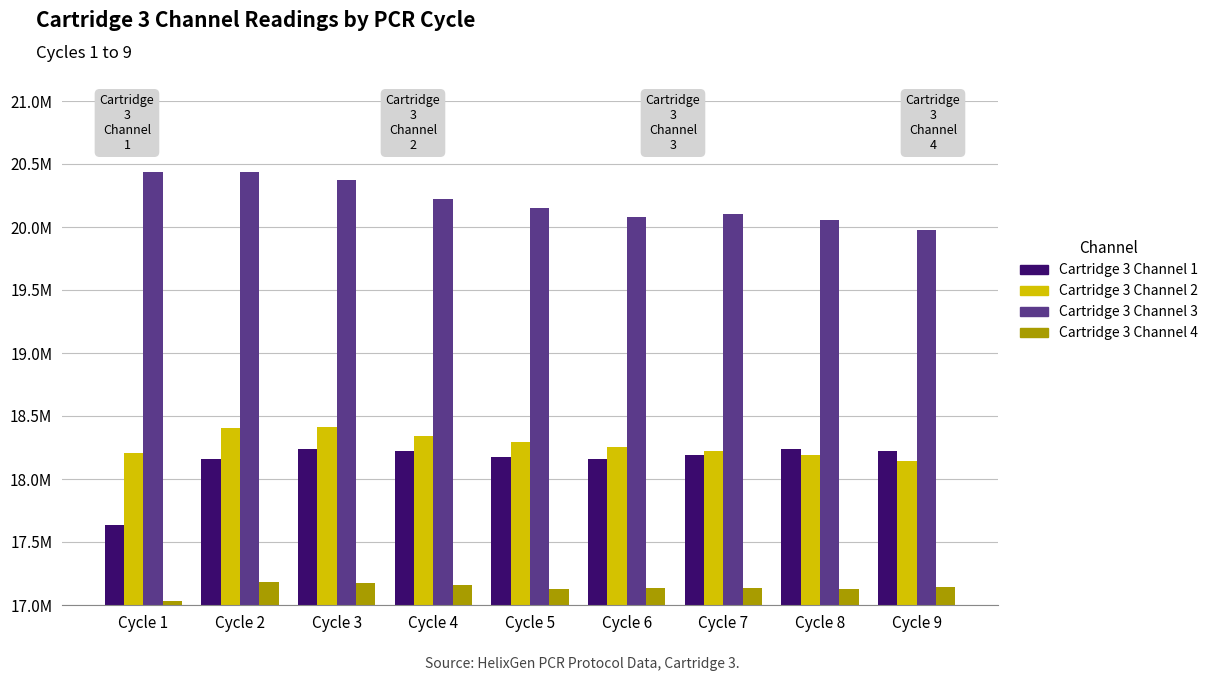

Is it true that Cartridge 3 Channel 3 equals 5631106 at Cycle 8?

False